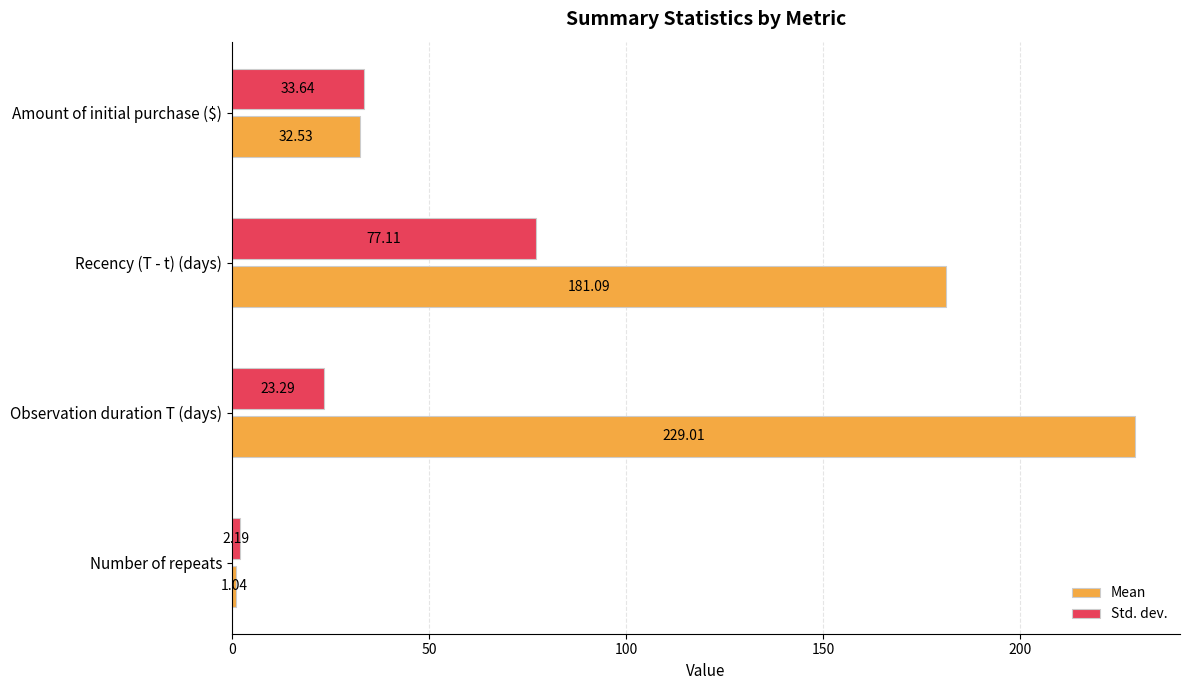

What is the difference between the second highest and minimum values in the Mean series?

180.0